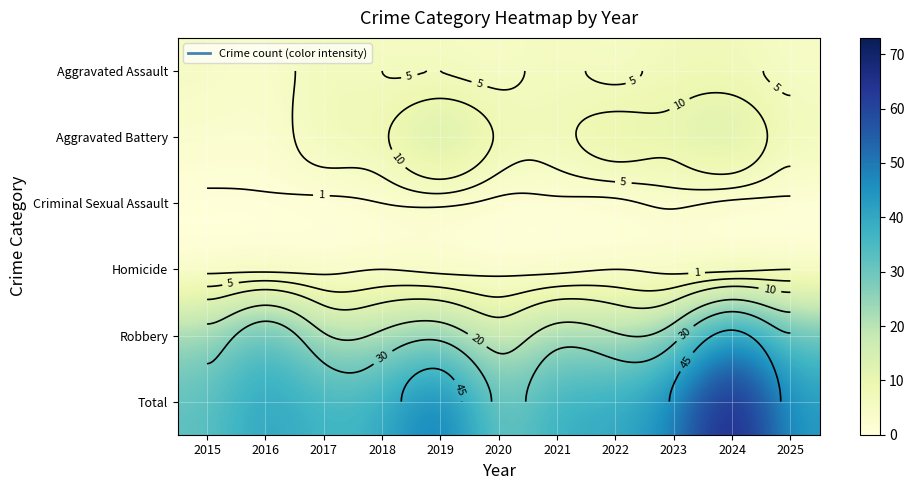

Rank the series by their maximum value, from highest to lowest.

Total, Robbery, Aggravated Battery, Aggravated Assault, Criminal Sexual Assault, Homicide